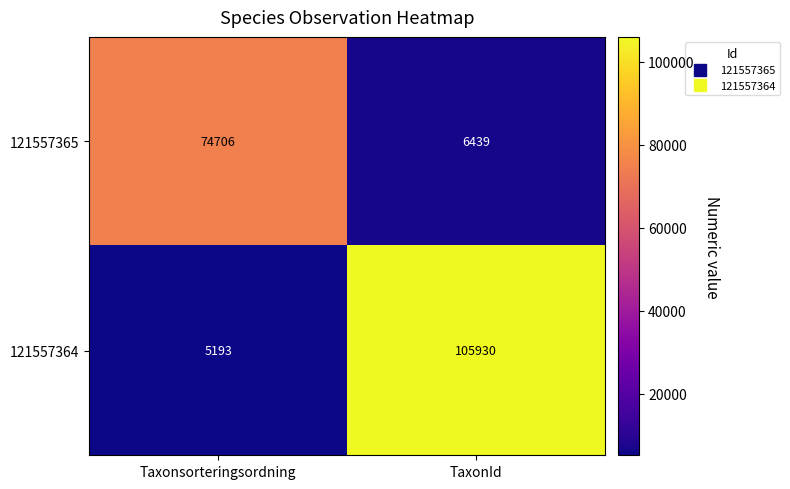

What is the difference between the 121557365 values at Taxonsorteringsordning and TaxonId?

68267